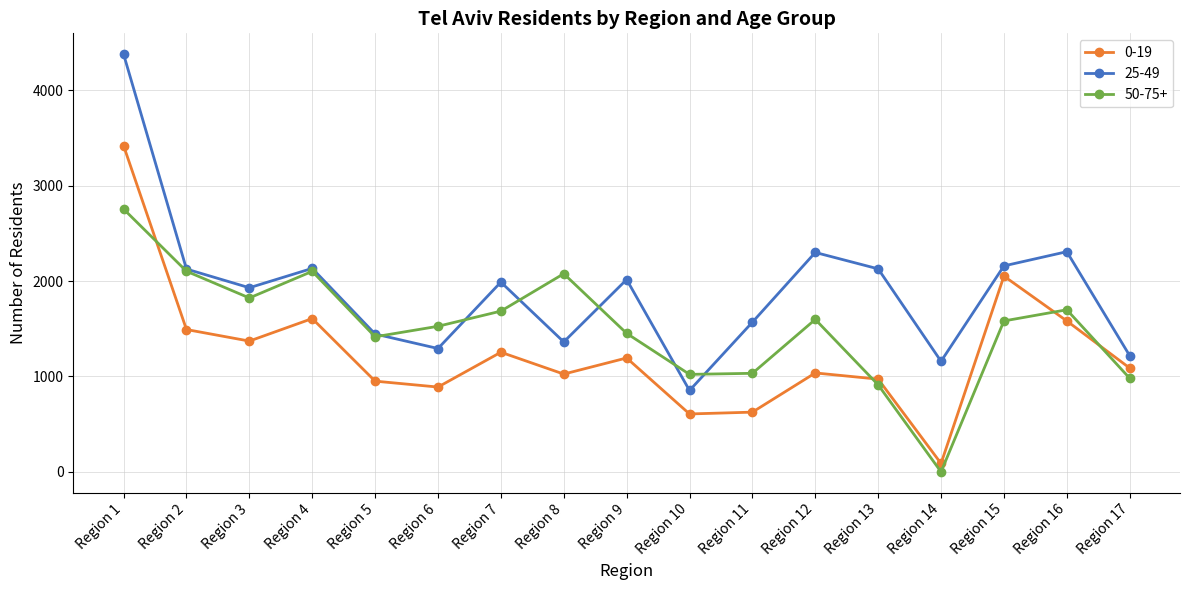

Which category has the lowest value in the 25-49 series?

Region 10